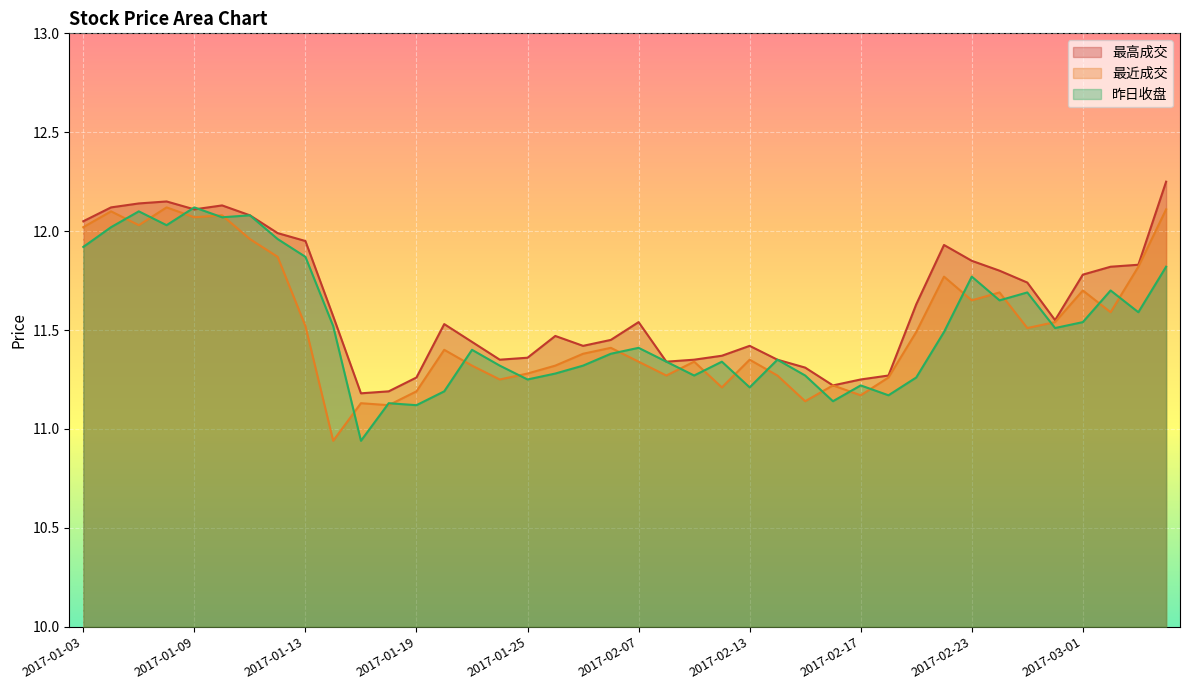

What is the minimum value shown in the chart?

10.9